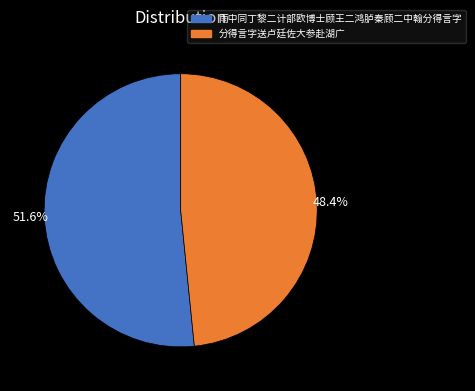

Approximately how many times larger is the value at 分得言字送卢廷佐大参赴湖广 compared to 雨中同丁黎二计部欧博士顾王二鸿胪秦顾二中翰分得言字?

0.9